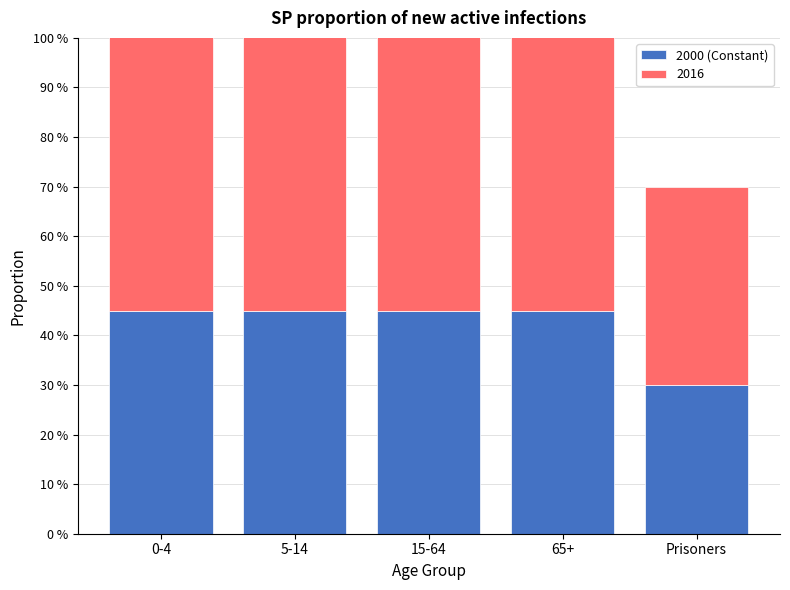

How many data points does each series have?

5